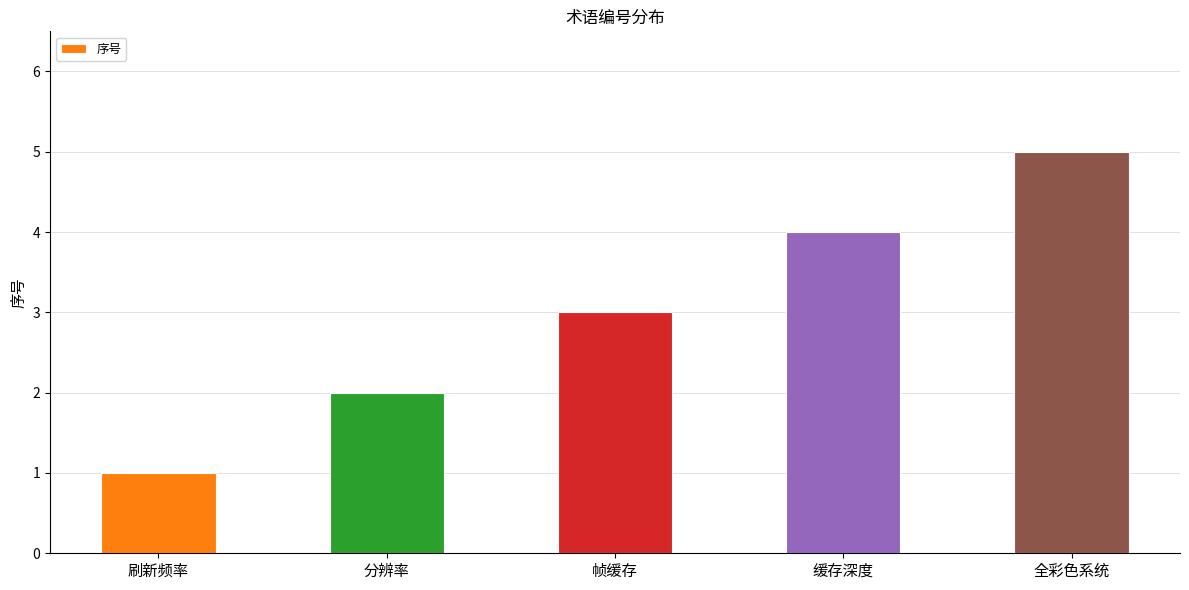

At which category does the chart reach its peak across all series?

全彩色系统